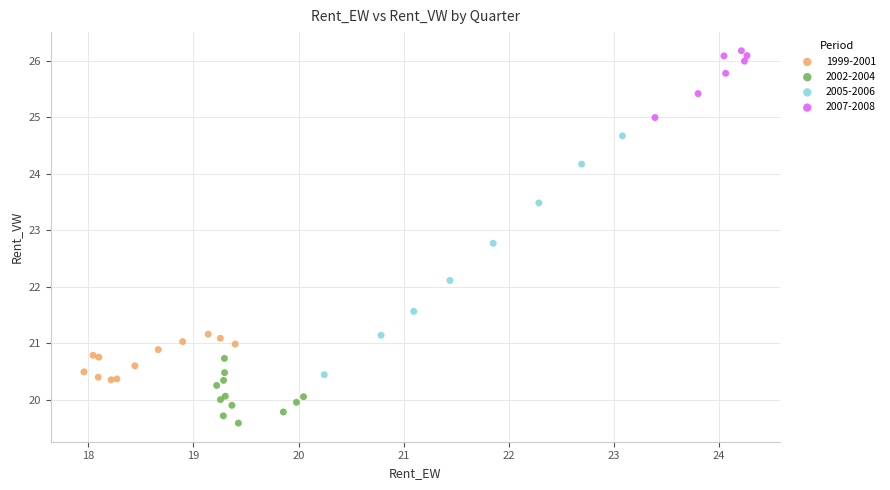

Which series reaches the maximum Y coordinate?

2007-2008